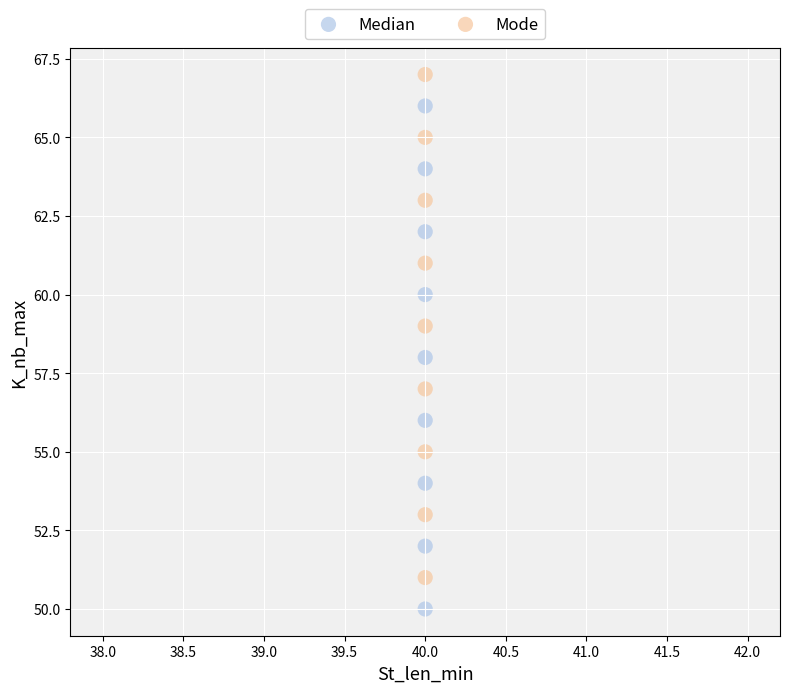

Across all data points, what is the range of Y values (max minus min)?

17